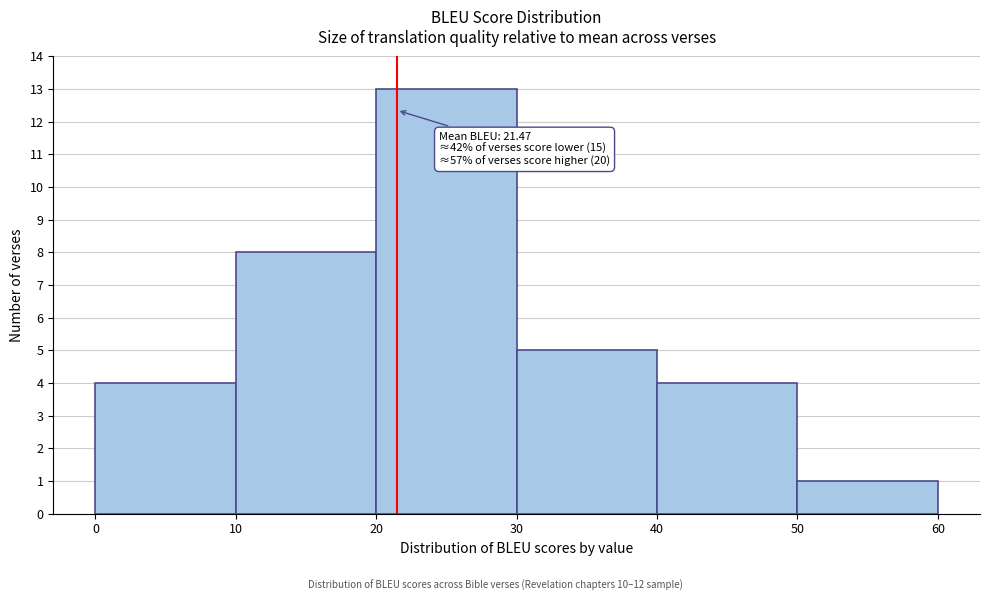

Which range on the x-axis has the tallest bar?

20 to 30